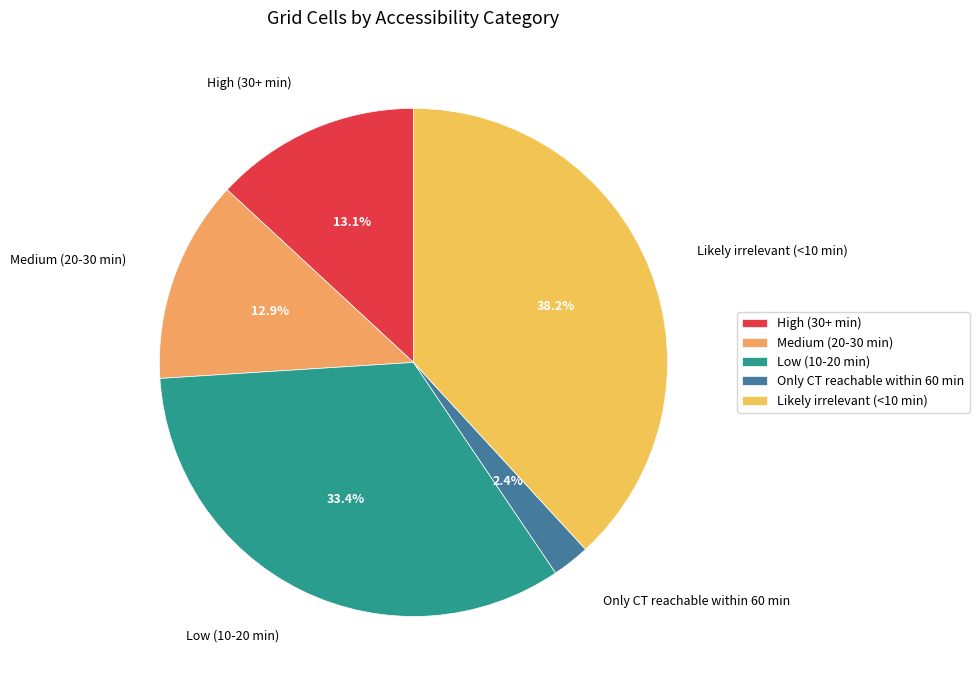

What percentage is NOT represented by Only CT reachable within 60 min?

97.6%